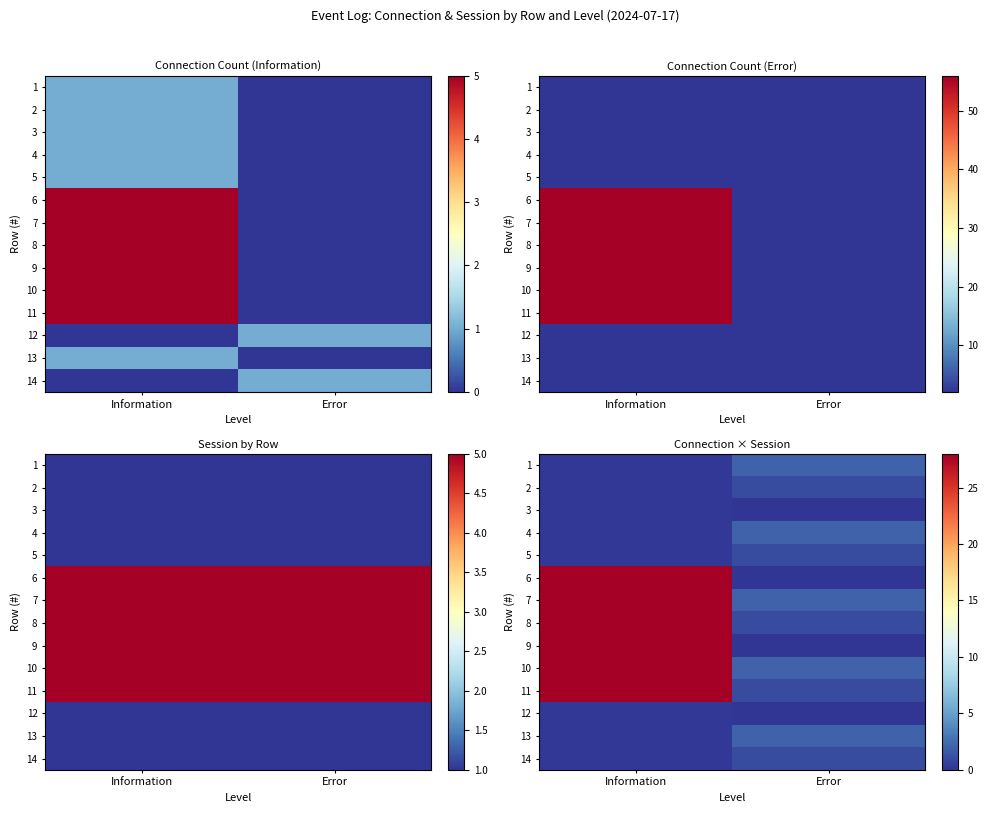

At which category is the sum across all series the highest?

Information